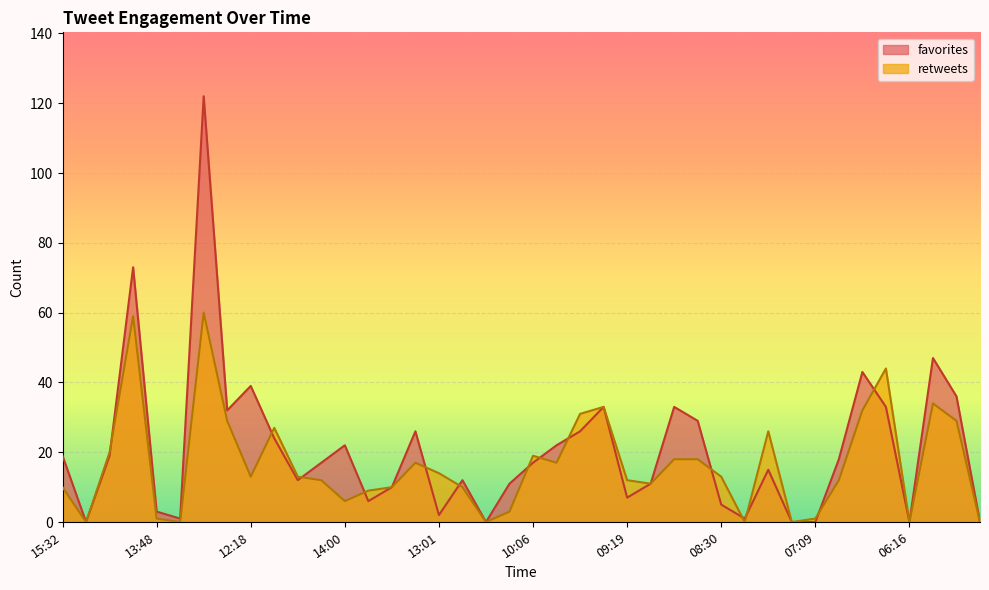

What is the difference between the maximum and second lowest values in the favorites series?

122